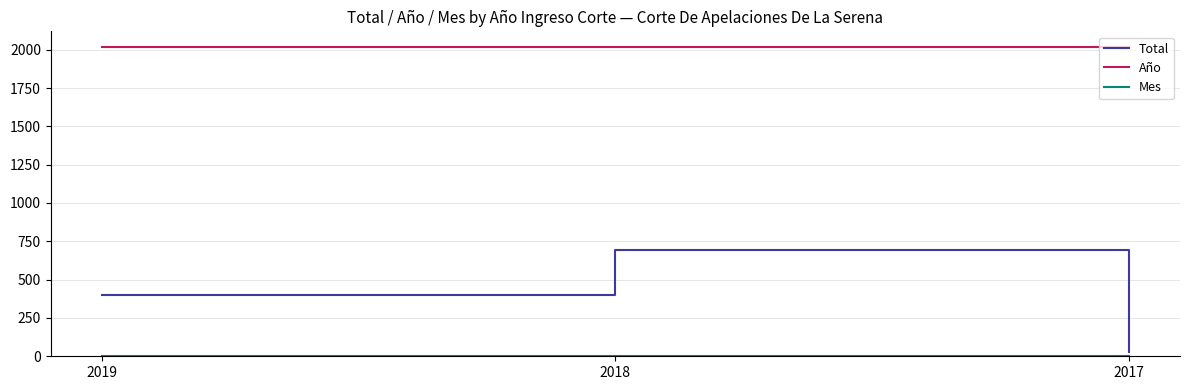

Which series has the largest total across all categories?

Año